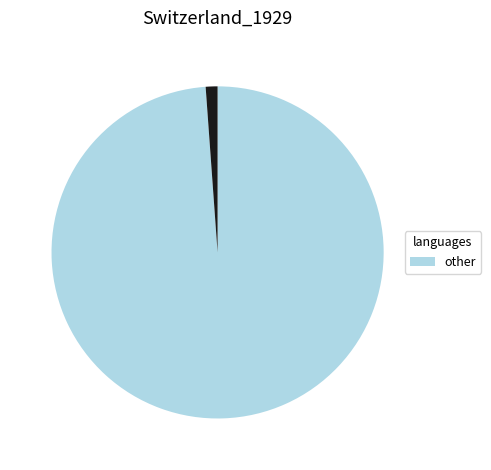

Does any single category account for the majority?

Yes